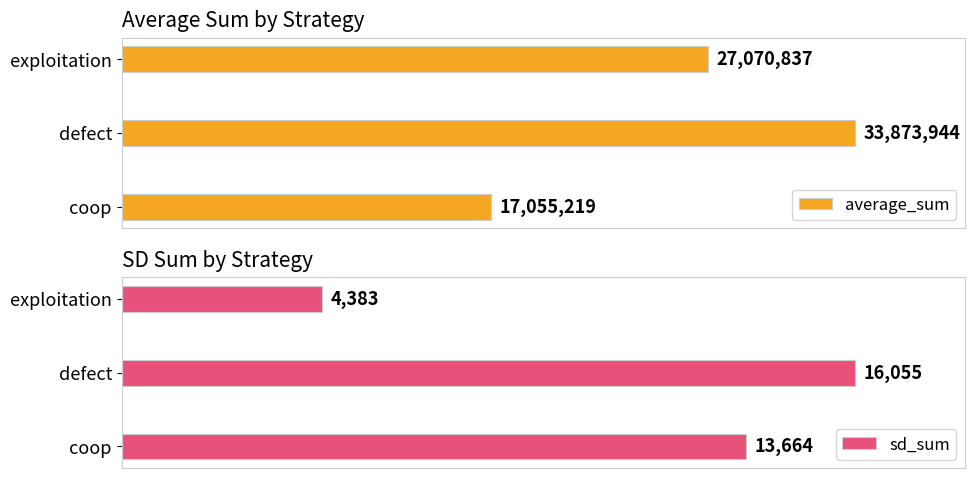

At how many categories does at least one series exceed 12134703?

3